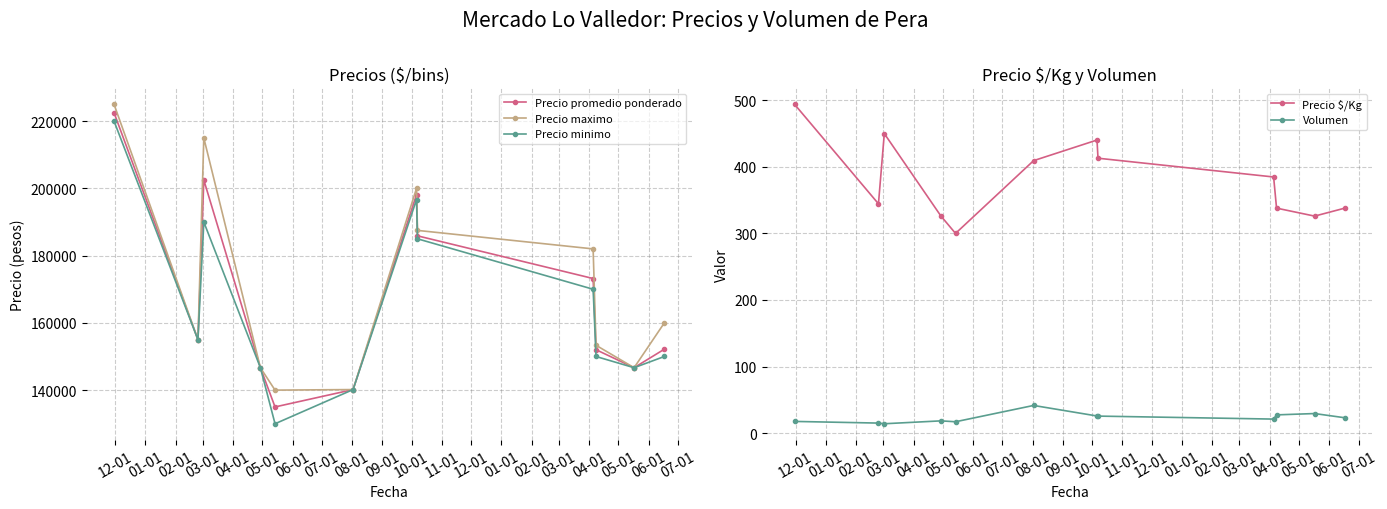

What is the value of the Precio maximo point at the 3rd from the left?

215000.0